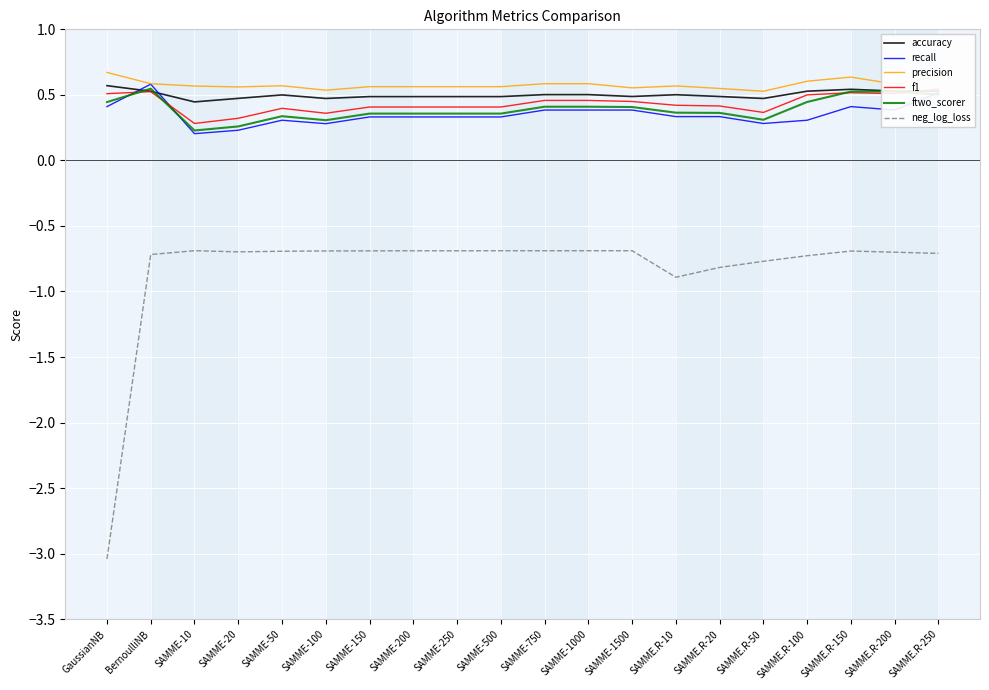

The neg_log_loss series shows -0.7 at SAMME-200. True or false?

True